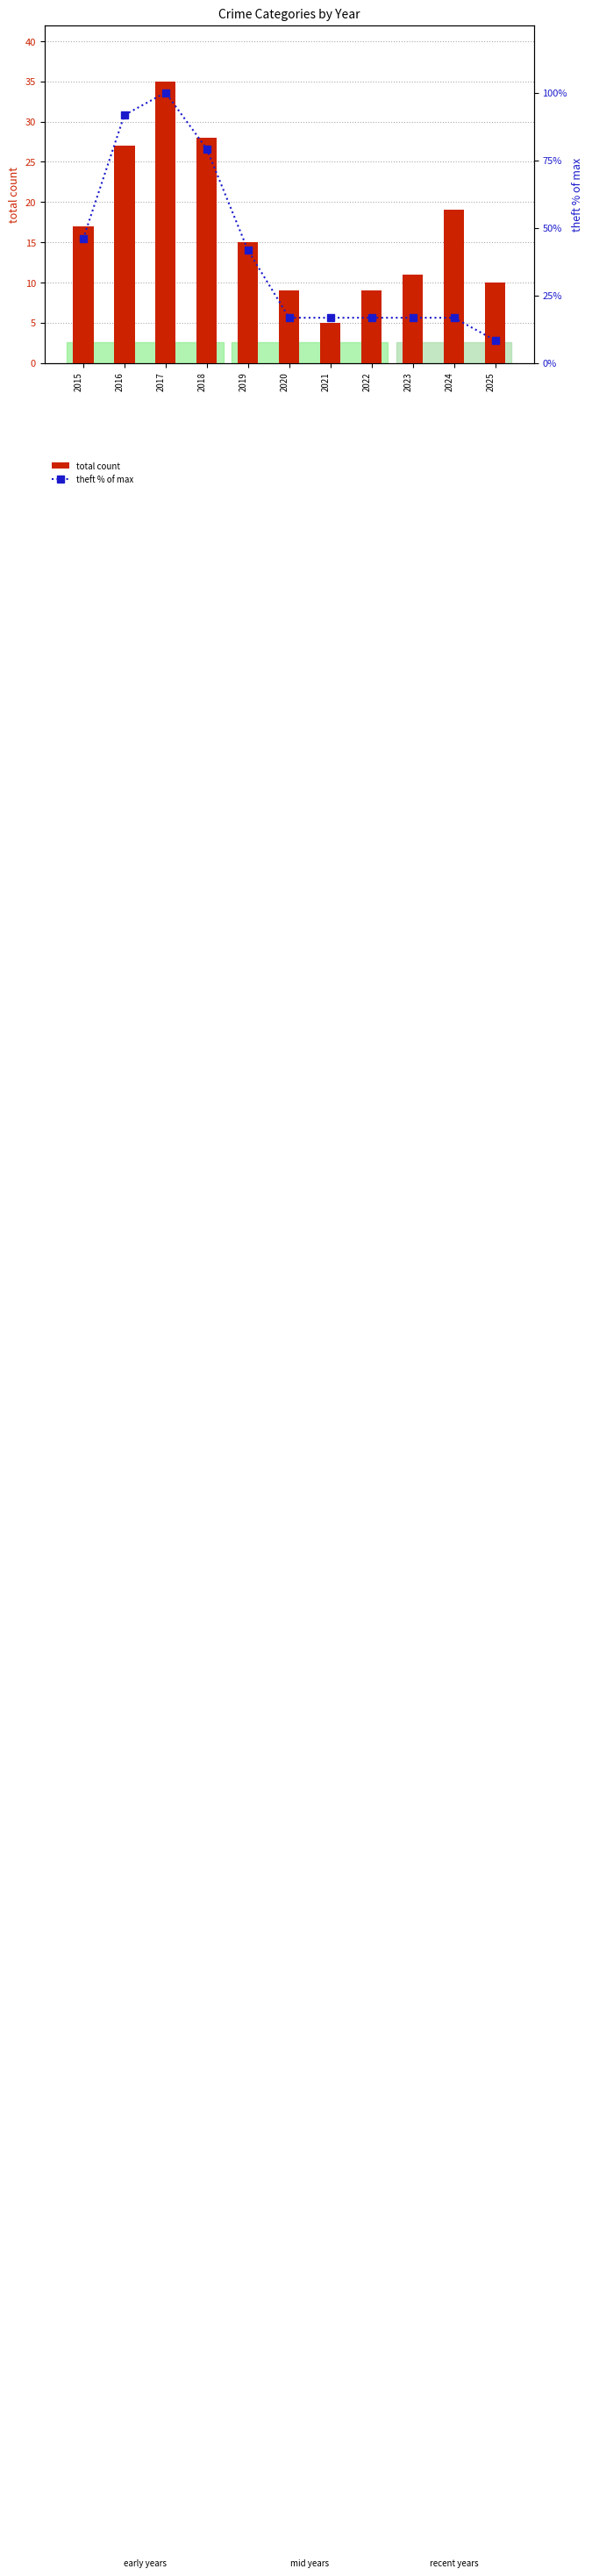

Reading right to left, what are all the values shown in this chart?

total count: 2025=10.0	2024=19.0	2023=11.0	2022=9.0	2021=5.0	2020=9.0	2019=15.0	2018=28.0	2017=35.0	2016=27.0	2015=17.0
theft % of max: 2025=8.3	2024=16.7	2023=16.7	2022=16.7	2021=16.7	2020=16.7	2019=41.7	2018=79.2	2017=100.0	2016=91.7	2015=45.8